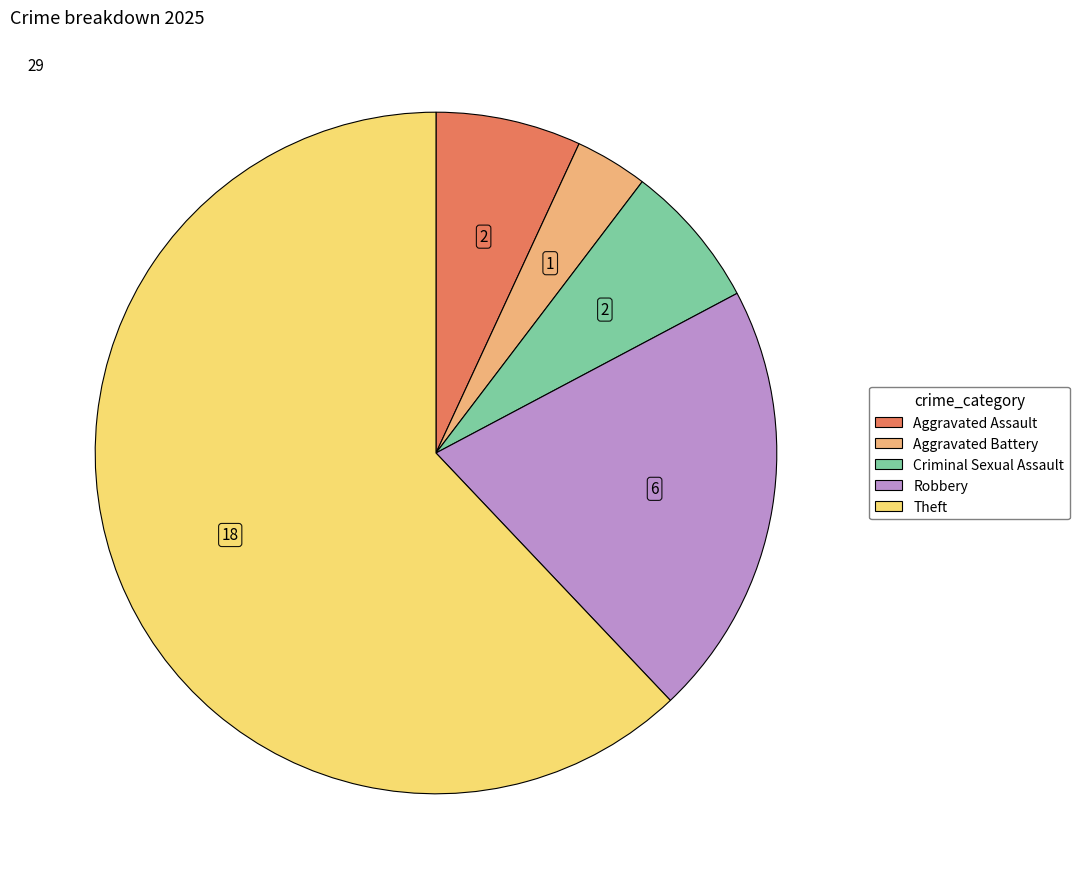

Is there any slice that represents more than half of the pie?

Yes